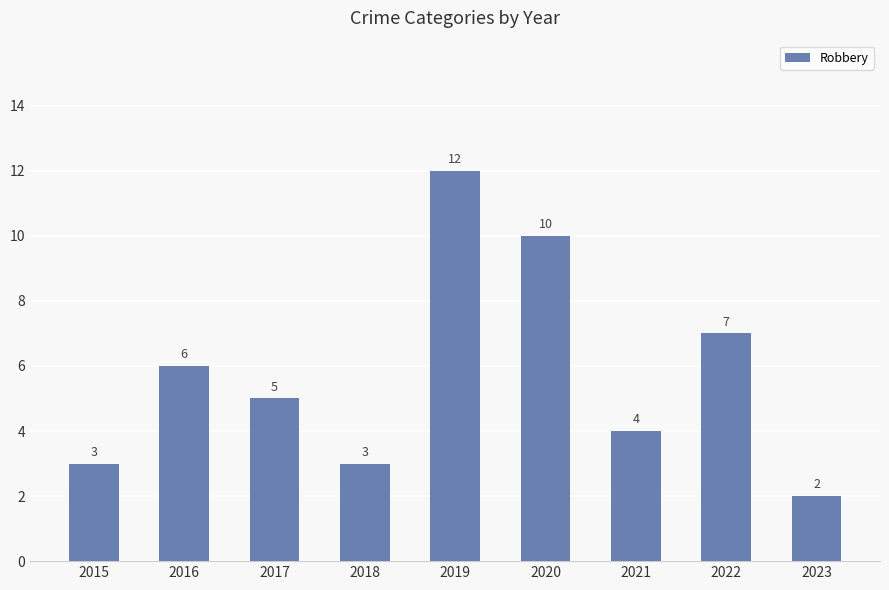

Which category has the highest value across all series?

2019